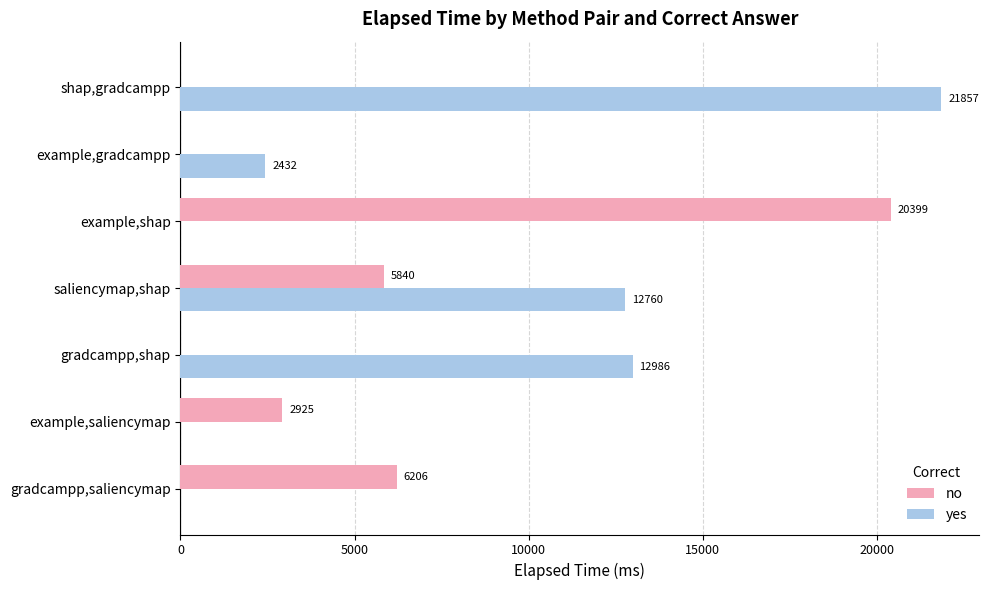

The value of yes at example,saliencymap is 0. True or false?

True